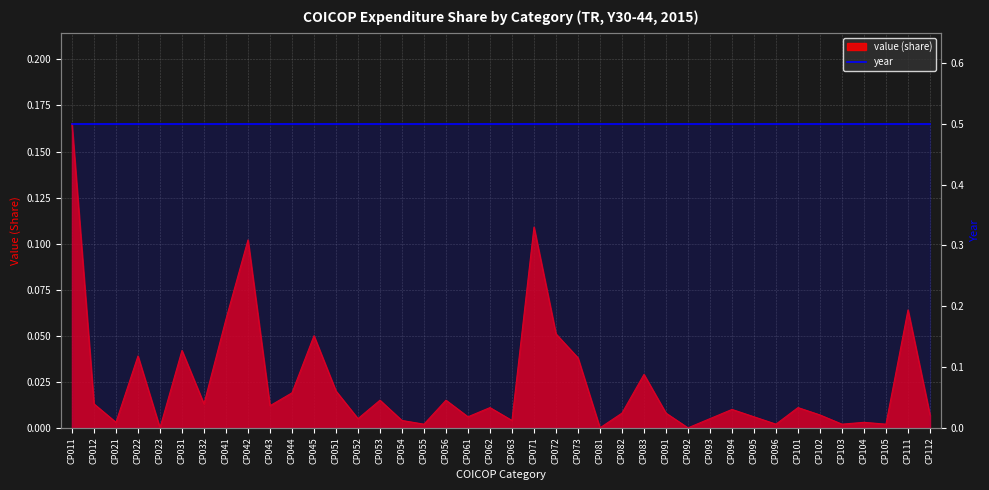

How many data points does each series have?

40